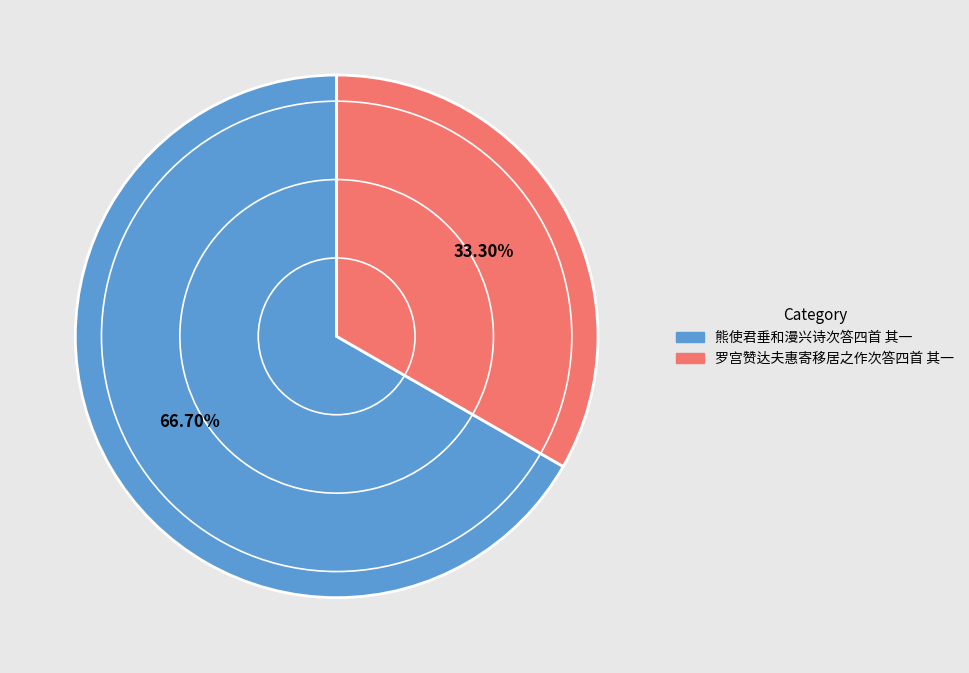

The 罗宫赞达夫惠寄移居之作次答四首 其一 slice represents 23% of the pie. True or false?

False